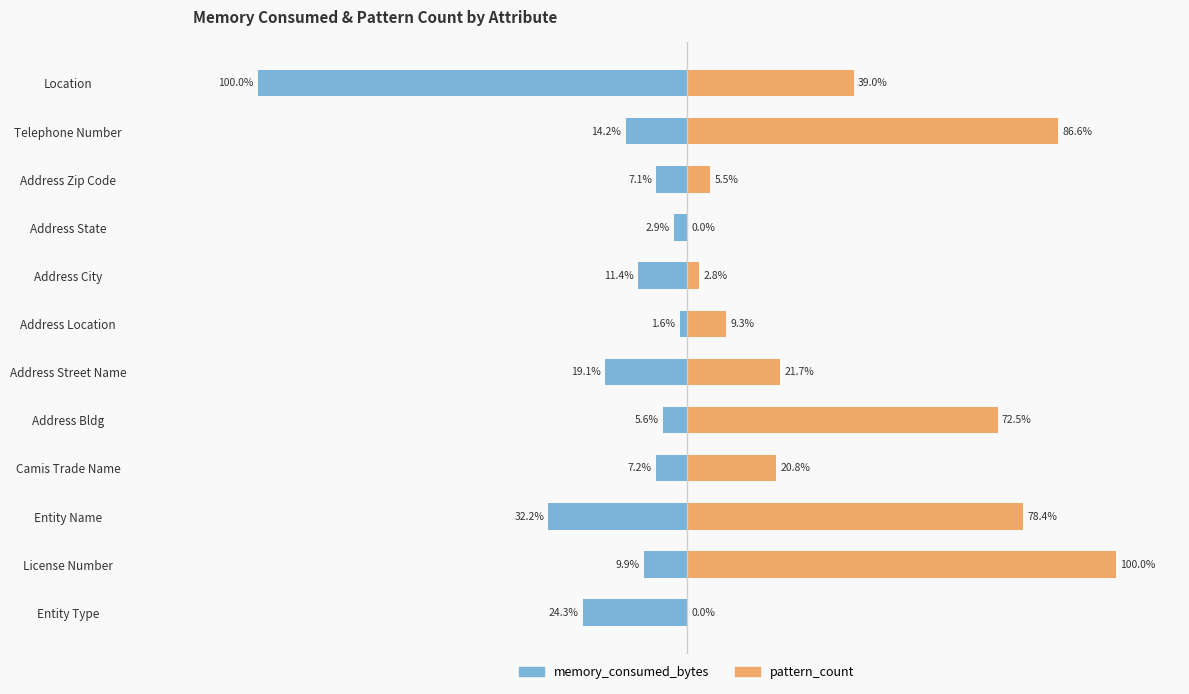

What is the minimum value shown in the chart?

-100.0